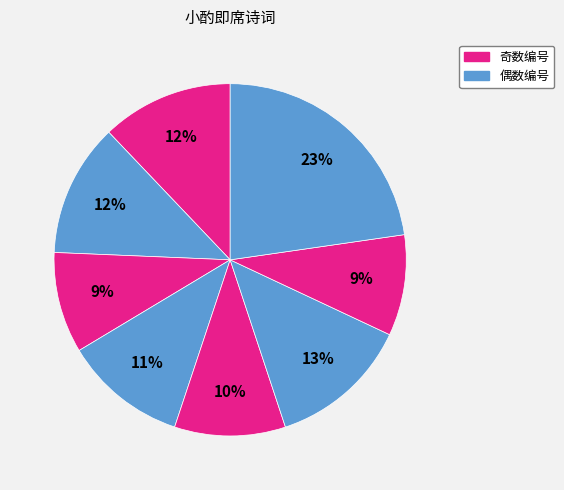

How many segments does this pie chart have?

8